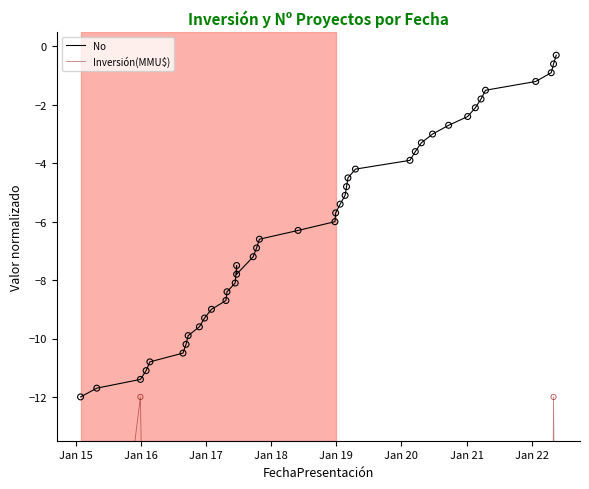

What are all the series names shown in the legend?

No, Inversión(MMU$)